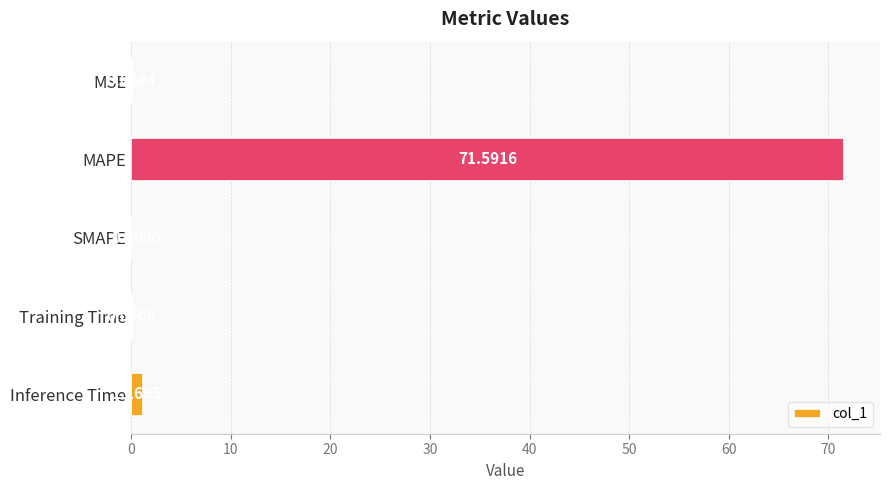

How many values are above zero?

4